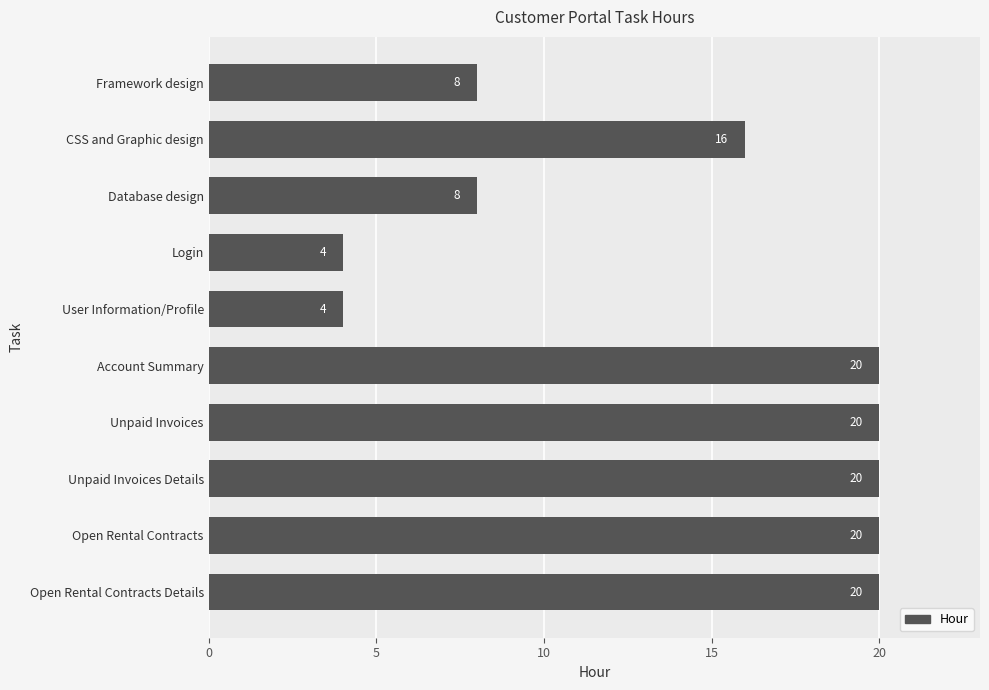

Is it true that the value at Account Summary is 33?

False